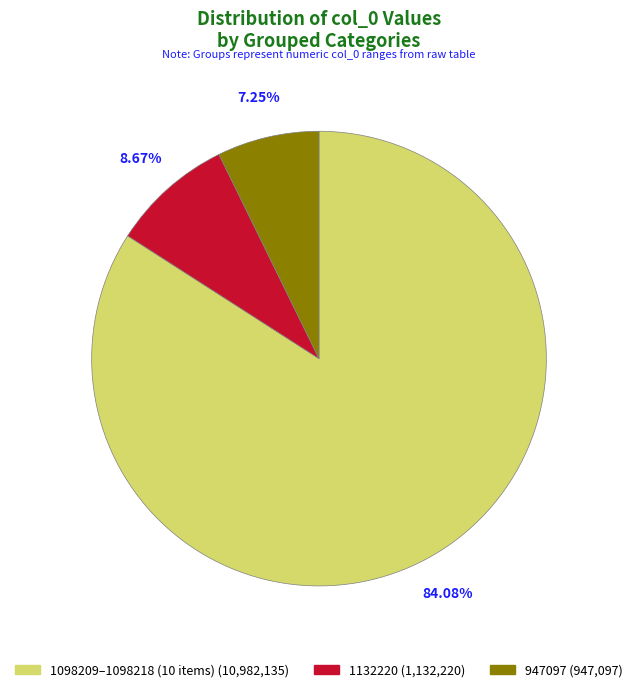

How many segments does this pie chart have?

3